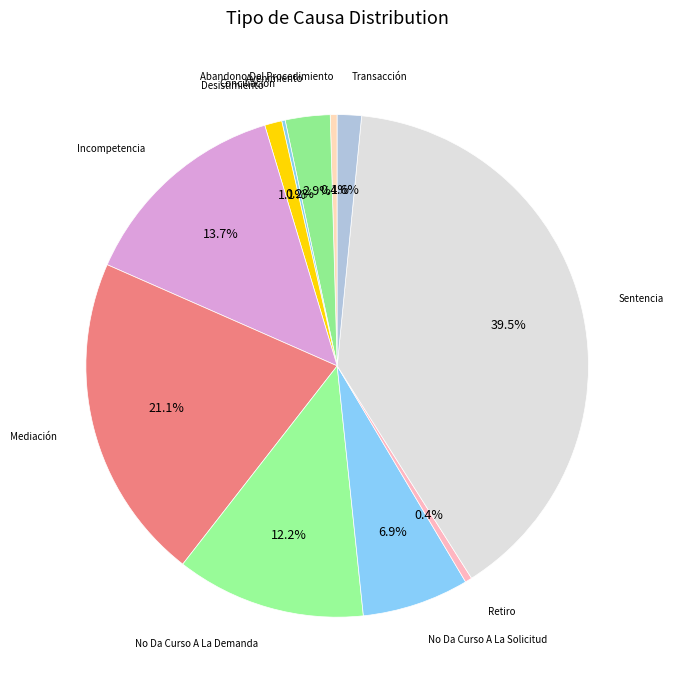

Rank the categories by value from highest to lowest.

Sentencia, Mediación, Incompetencia, No Da Curso A La Demanda, No Da Curso A La Solicitud, Avenimiento, Transacción, Desistimiento, Abandono Del Procedimiento, Retiro, Conciliación